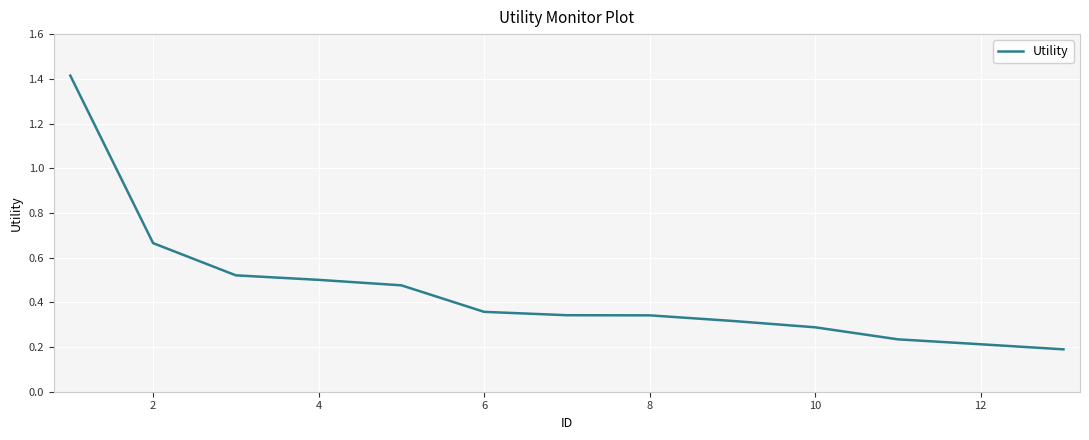

What is the greatest value displayed?

1.4